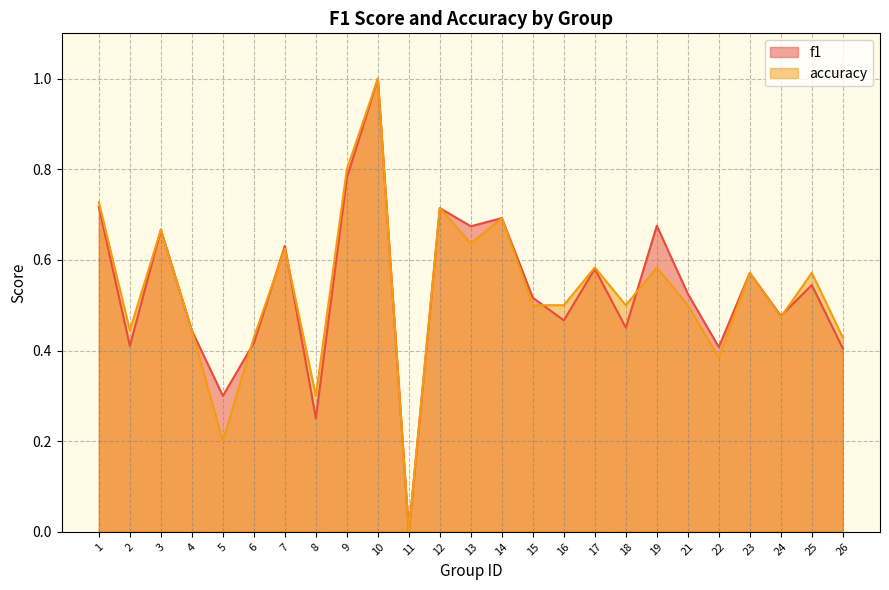

Which series has the largest range (max minus min)?

f1